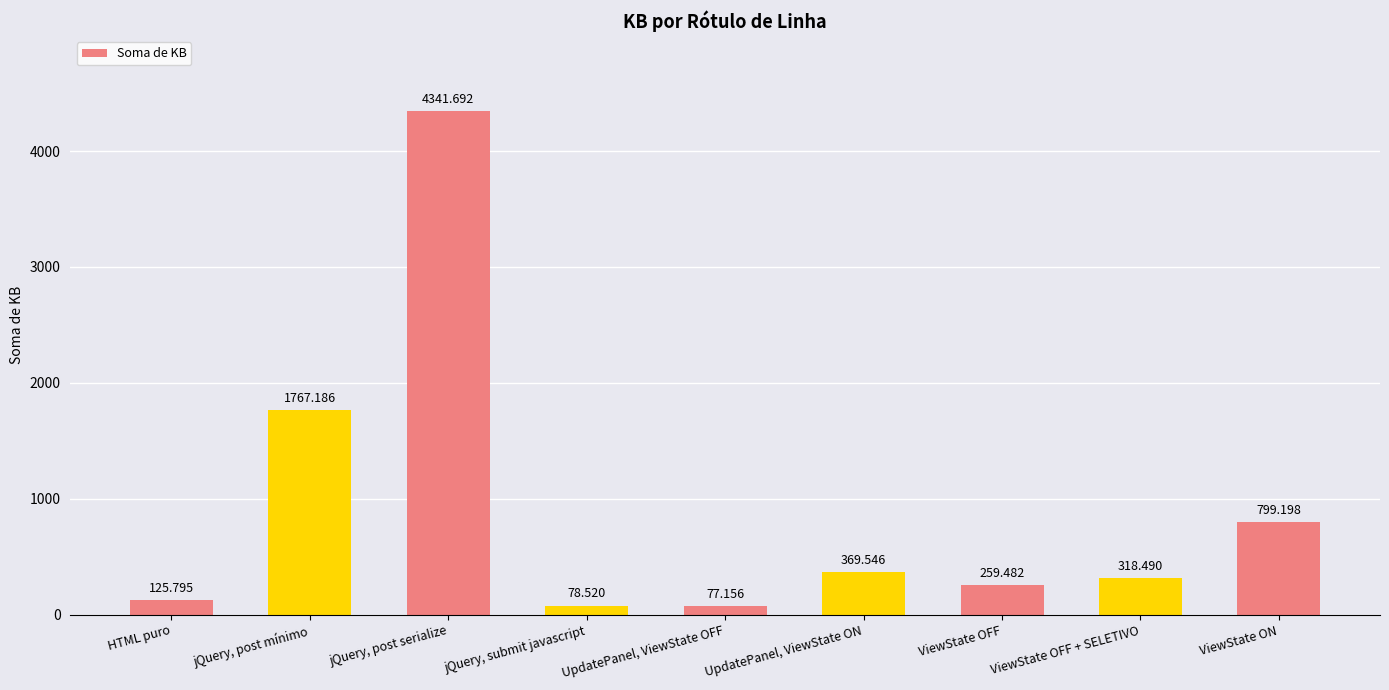

Does the chart contain any negative values?

No